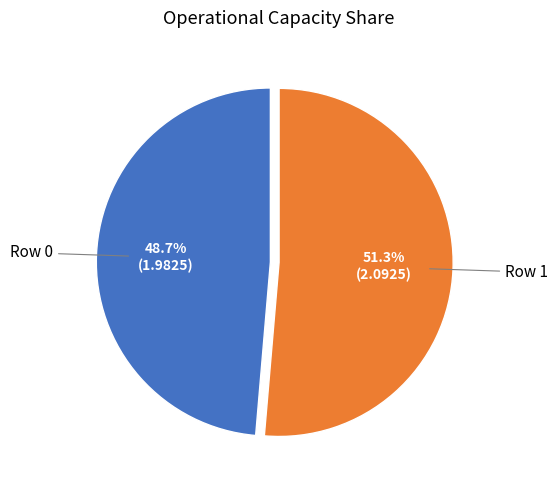

Does any single category account for the majority?

Yes